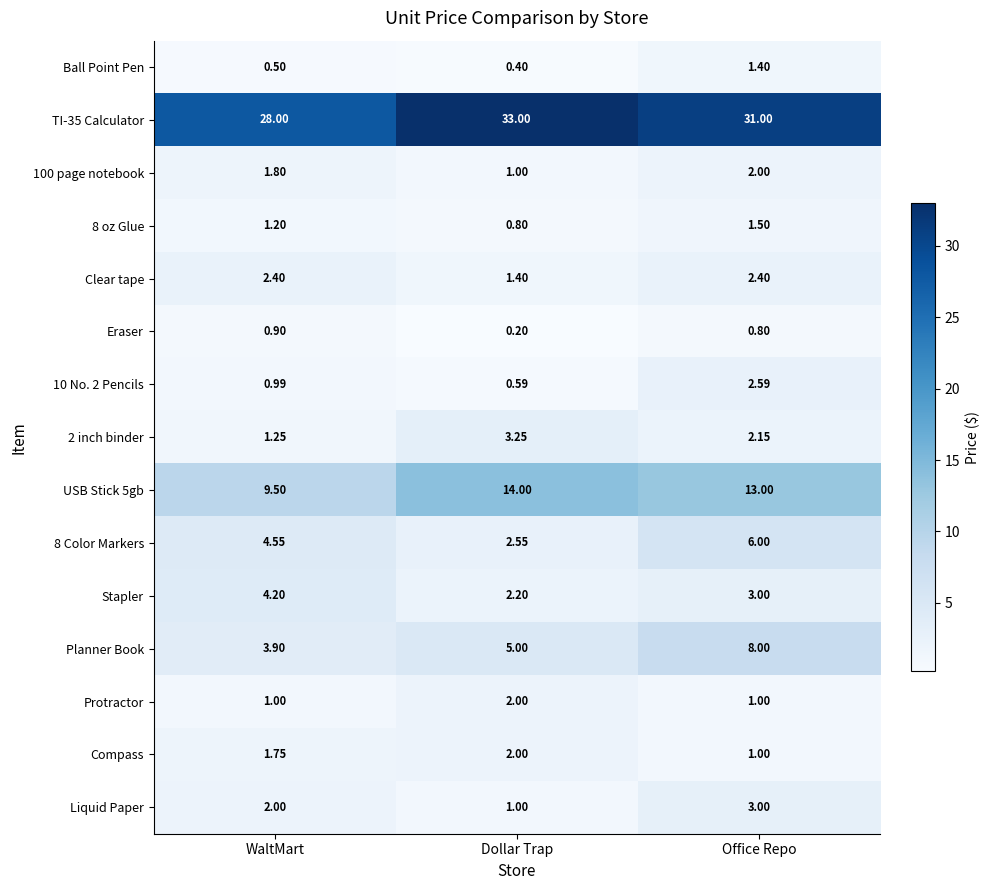

At which label does 10 No. 2 Pencils reach its peak?

Office Repo